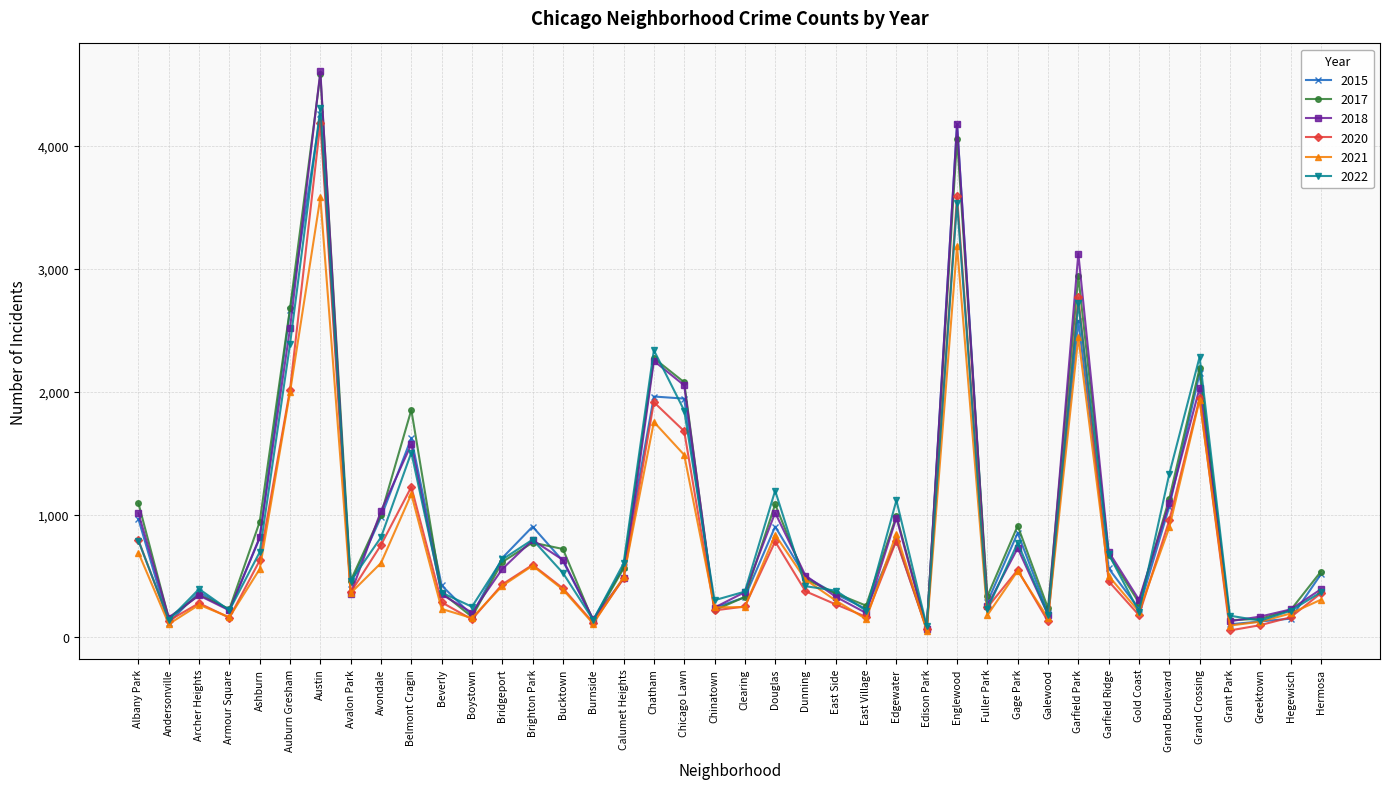

At which category is the sum across all series the highest?

Austin